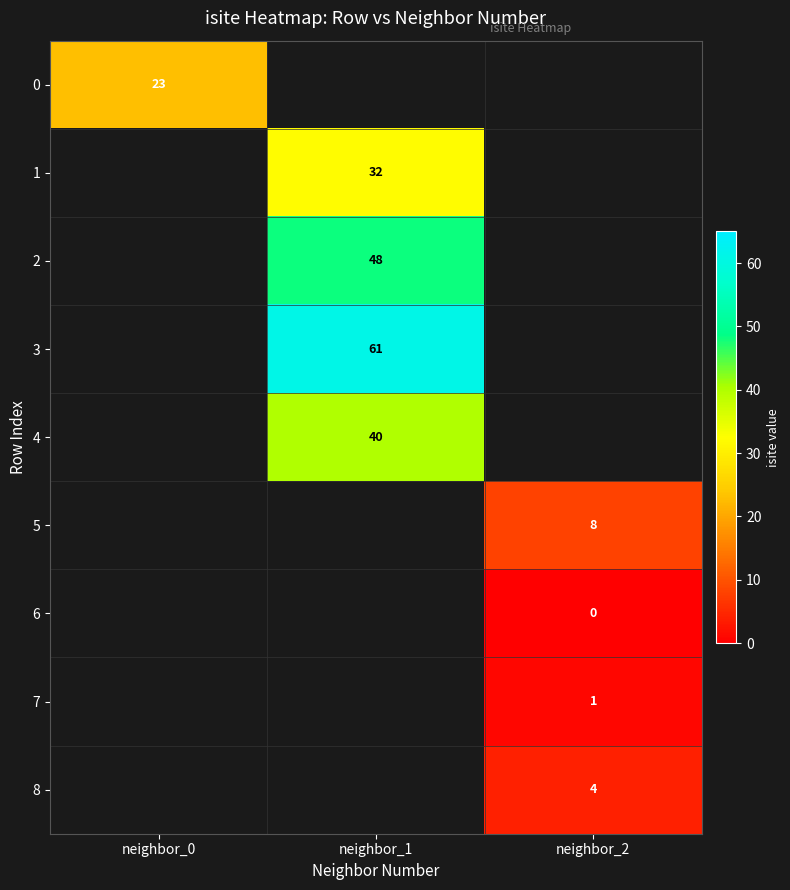

The 8 series shows 4 at neighbor_2. True or false?

True